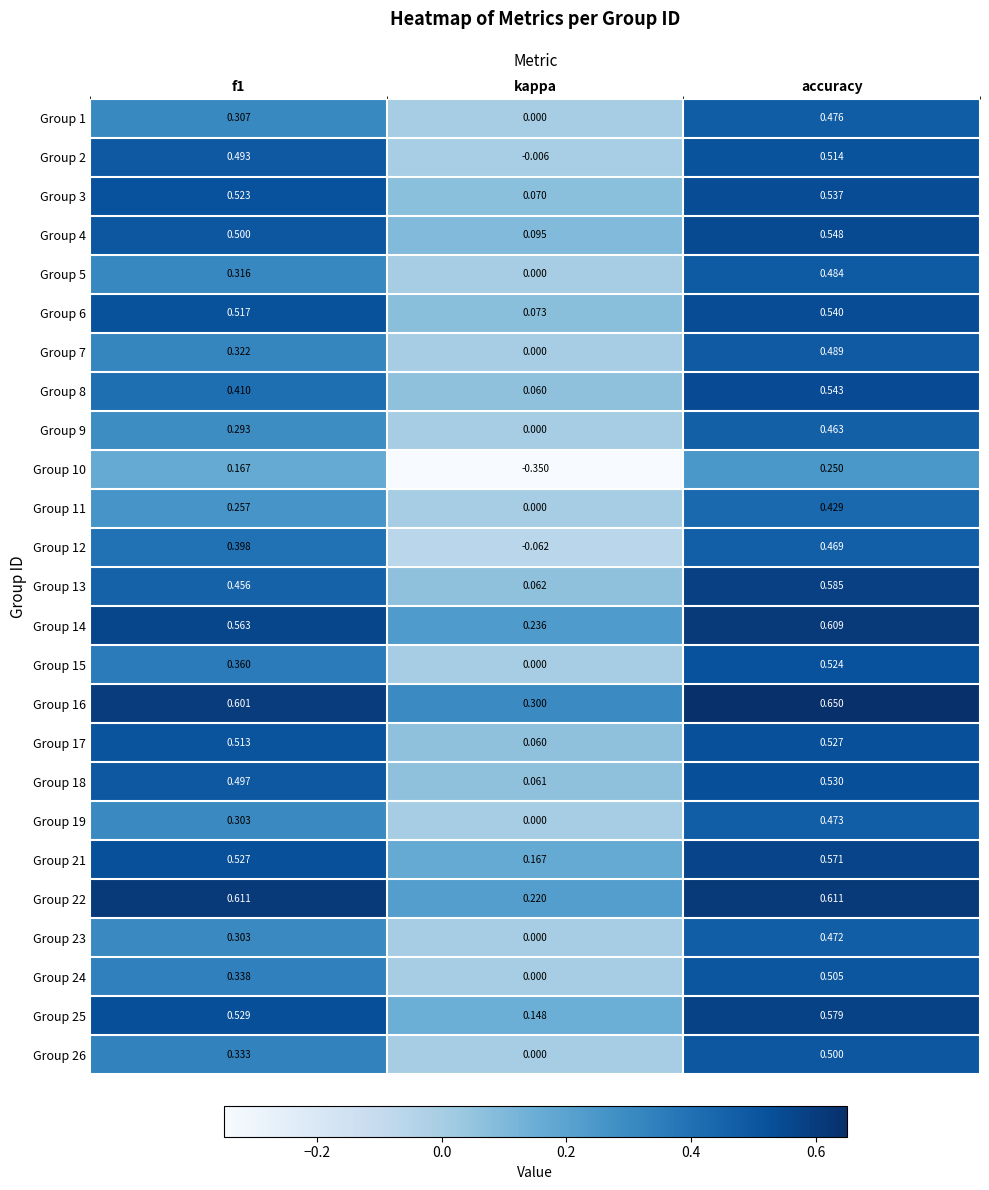

Which label corresponds to the smallest value in the chart?

kappa